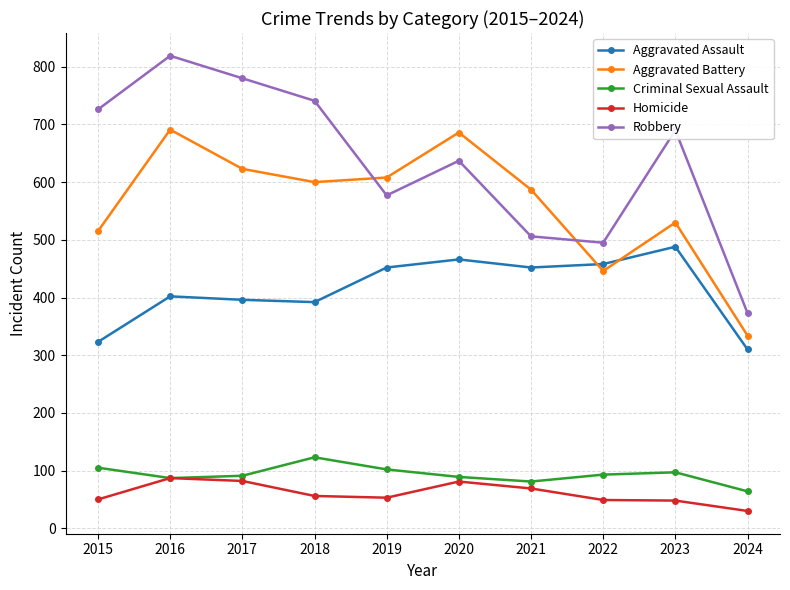

What is the value of the Criminal Sexual Assault point at the 2nd from the left?

87